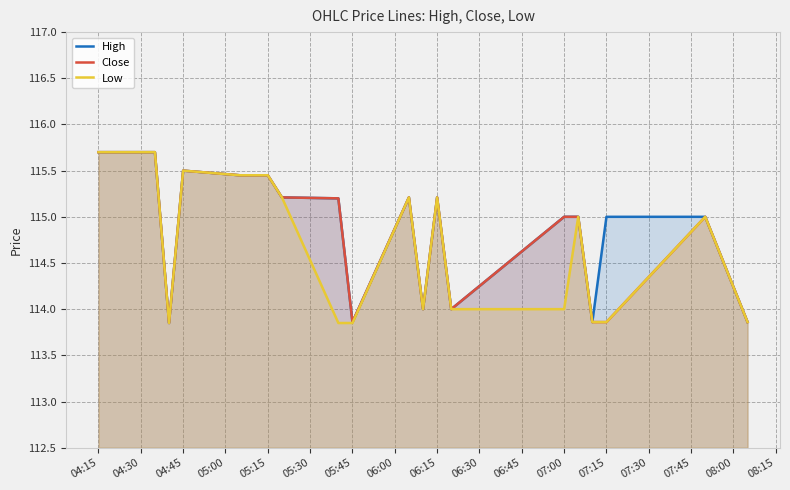

What are all the series names shown in the legend?

High, Close, Low